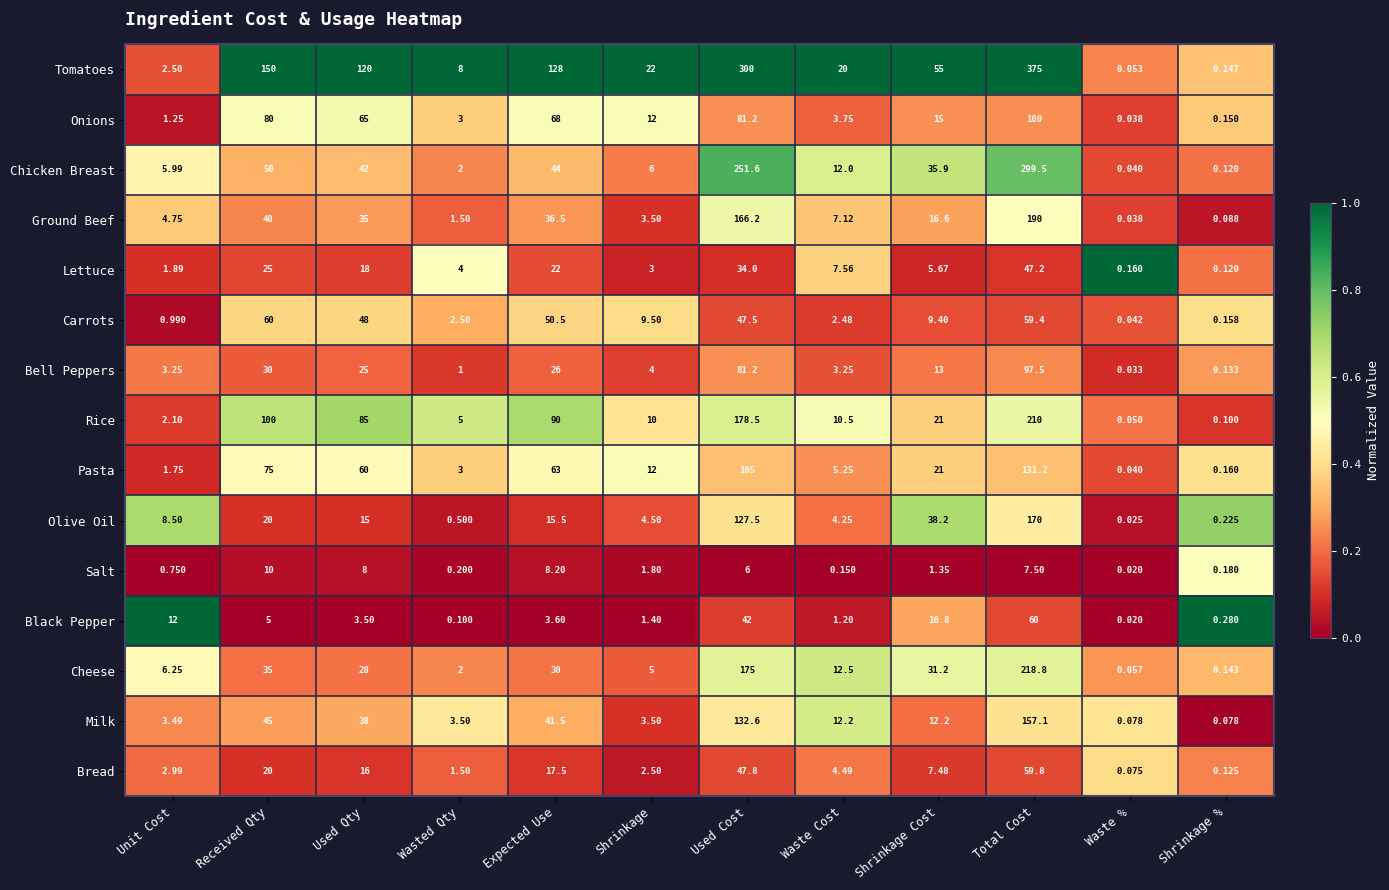

How many categories are shown in the chart?

12